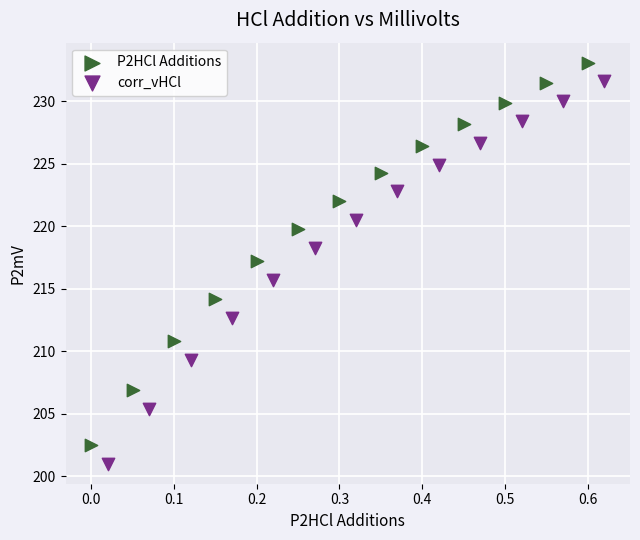

Which series reaches the maximum Y coordinate?

P2HCl Additions